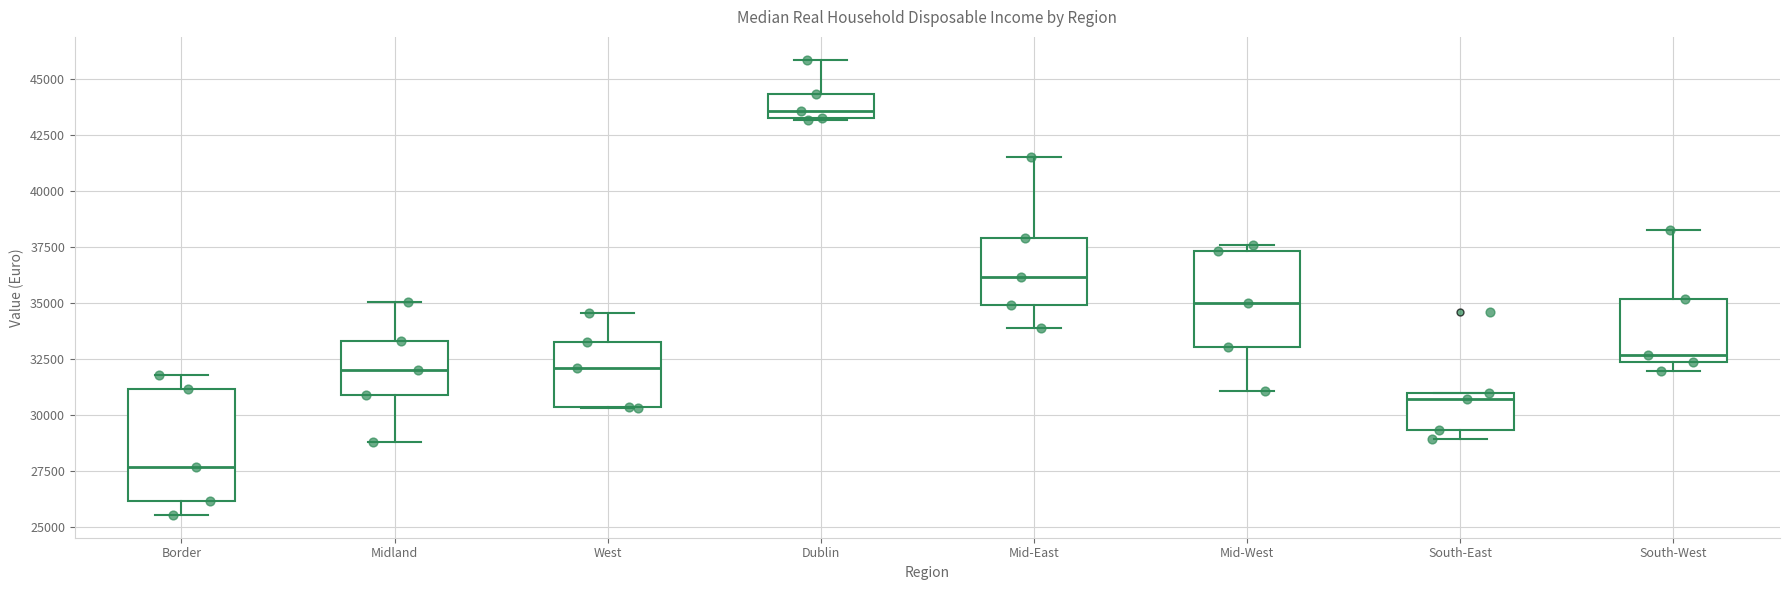

Where does the median line of the box for Midland sit on the y-axis? The values are not printed on the chart, so give them approximately, as read against the axis.

32000